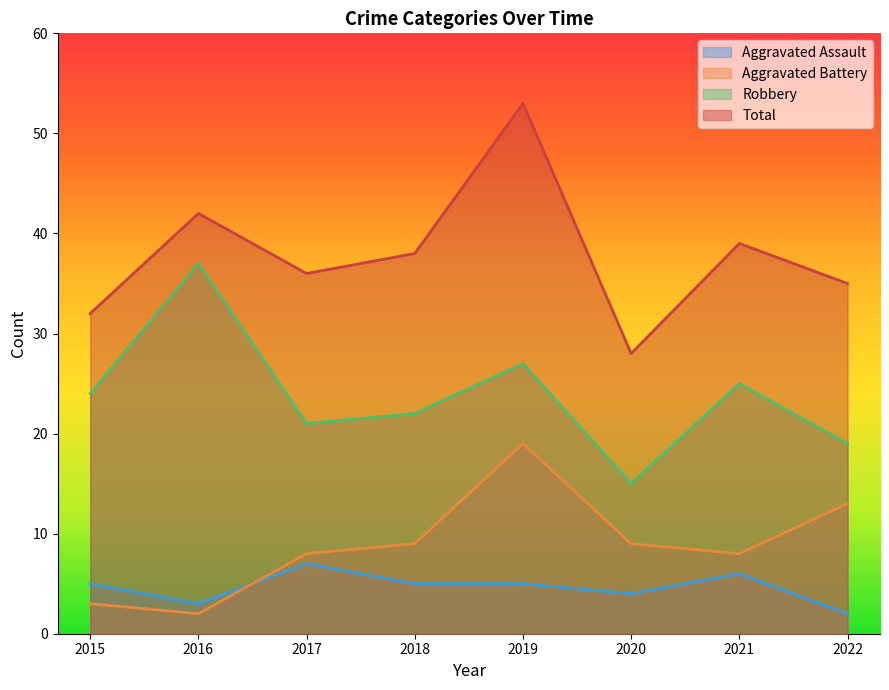

True or false: Total and Aggravated Assault cross at least once.

False